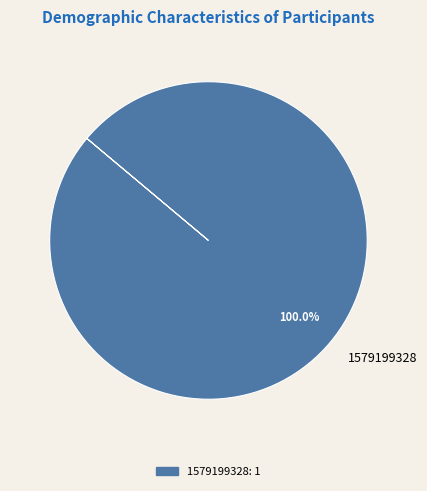

How many segments does this pie chart have?

1